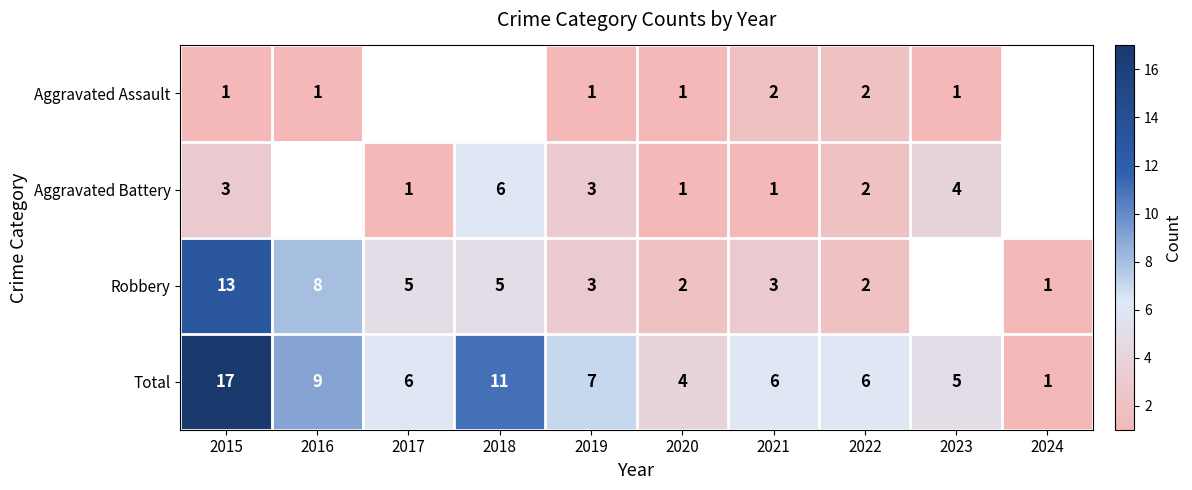

What is the sum of all Total values?

72